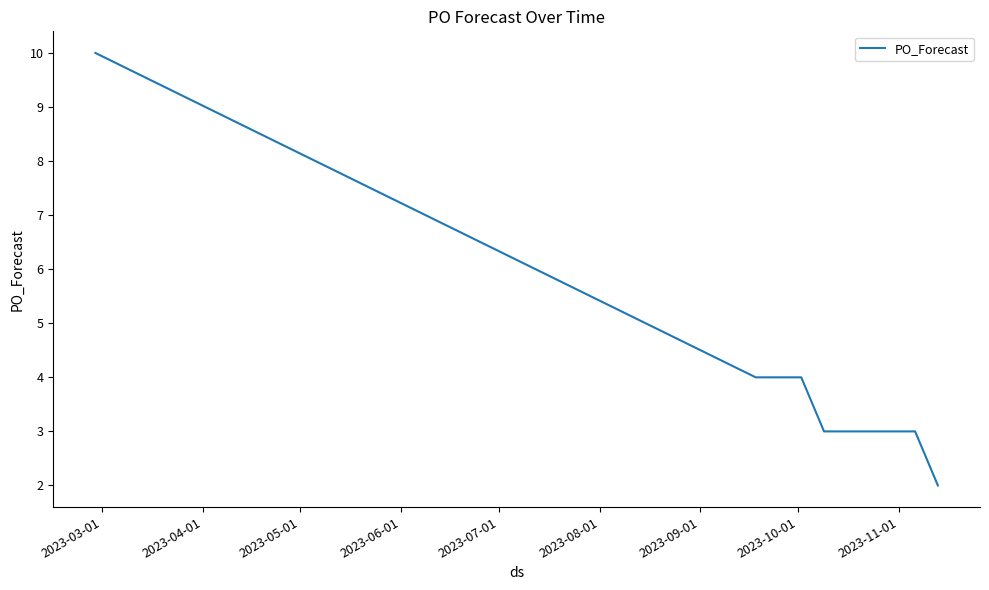

What is the greatest value displayed?

10